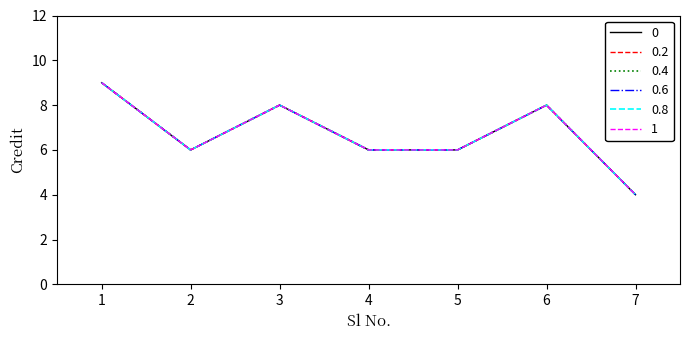

Is this an area chart (filled region under the line)?

No